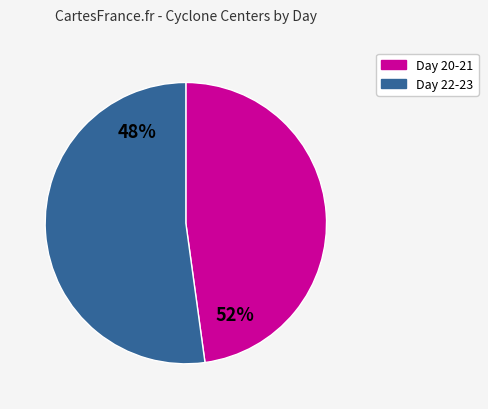

True or false: 22 accounts for 1% of the total.

False